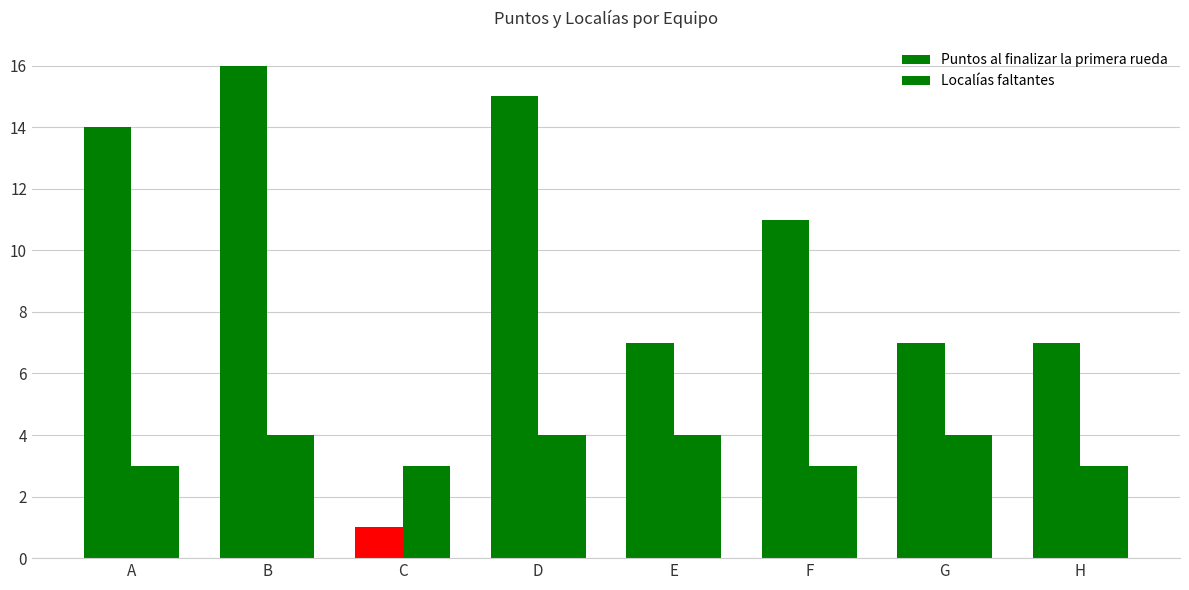

Count the number of data series in this chart.

2